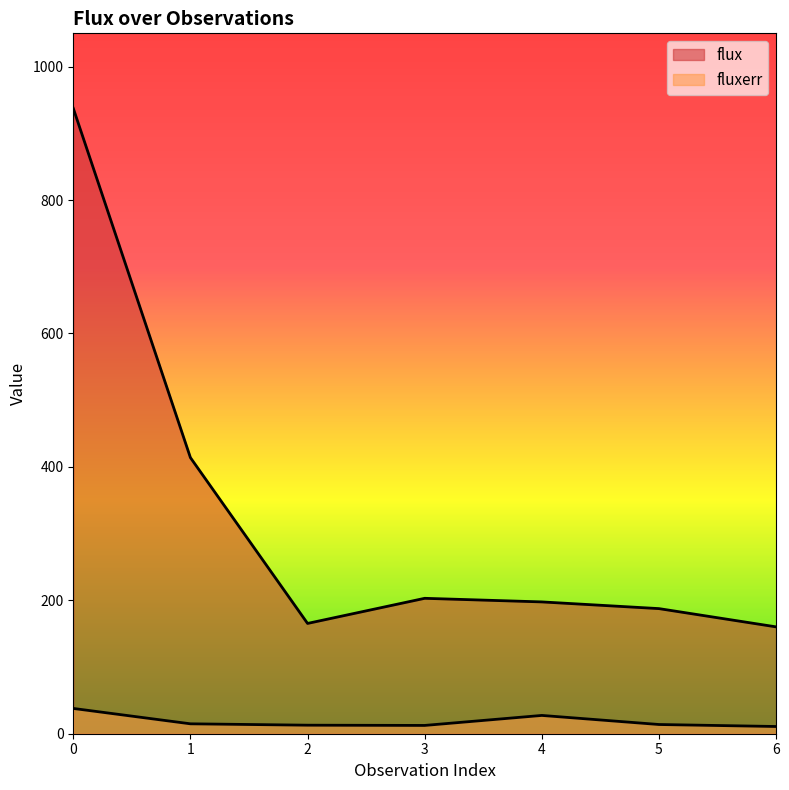

True or false: fluxerr and flux intersect in this chart.

False